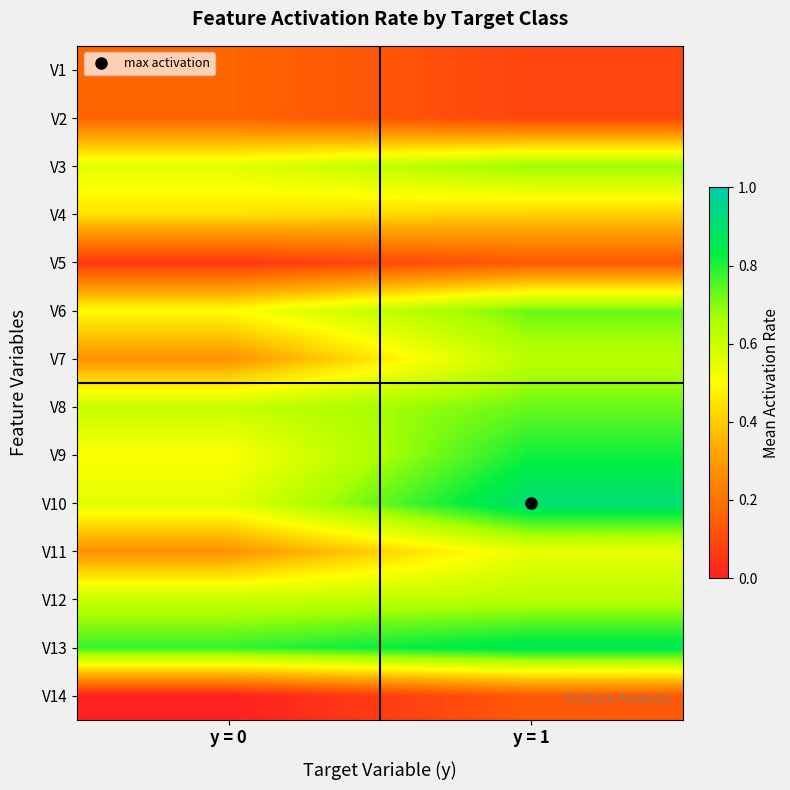

At which category is the sum across all series the highest?

y = 1